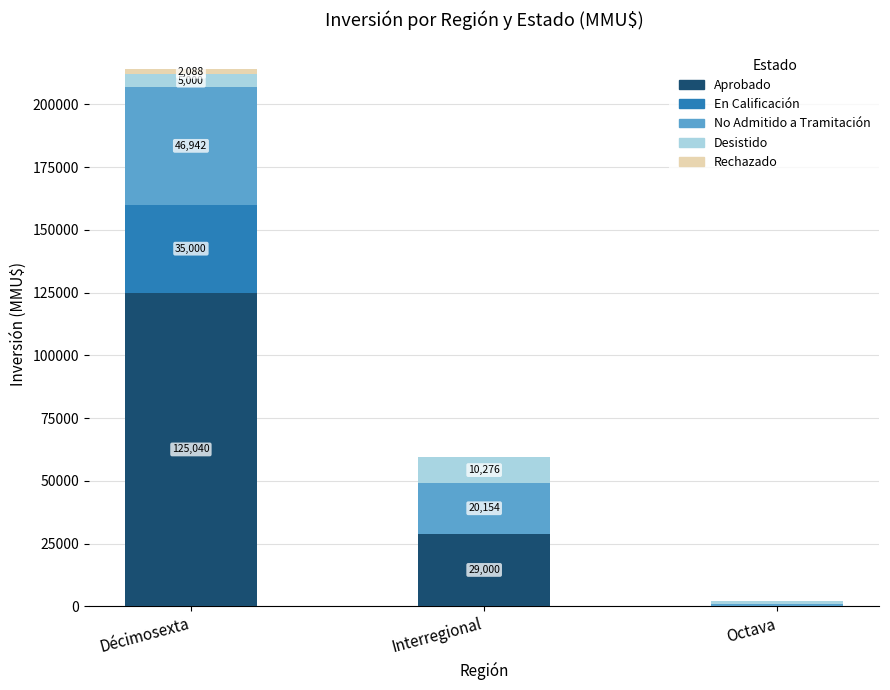

How many Aprobado values are between 0 and 125040?

3